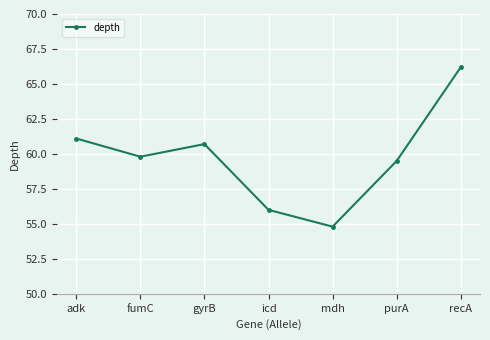

The value at fumC is 36.7. True or false?

False